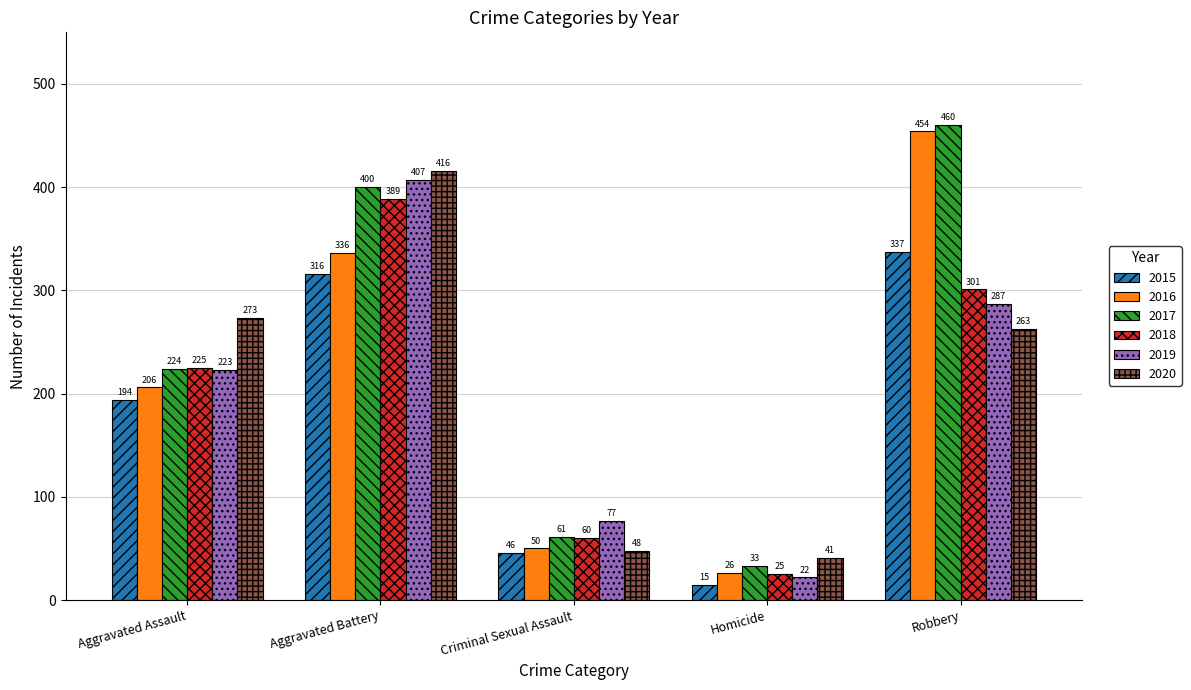

True or false: 2016 has a value of 336 at Aggravated Battery.

True